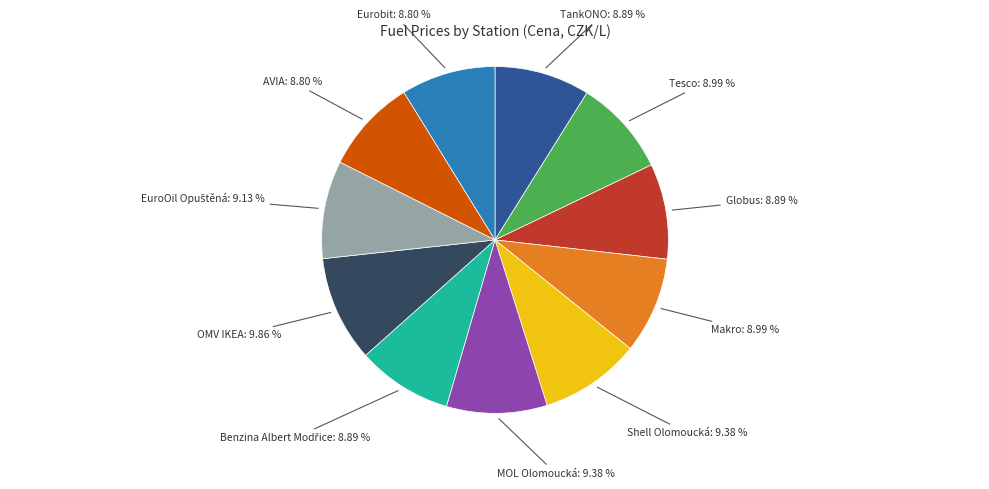

Is there a majority slice in this chart?

No